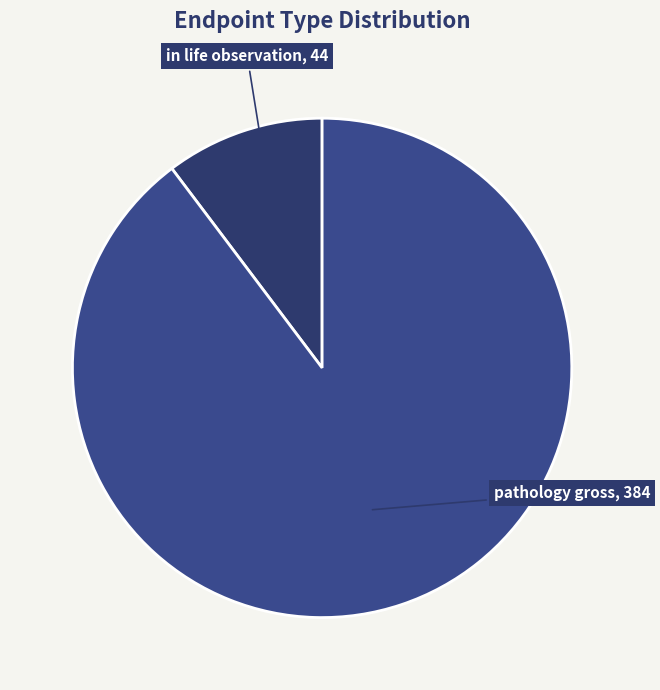

Combined, do pathology gross and in life observation account for over 50%?

Yes